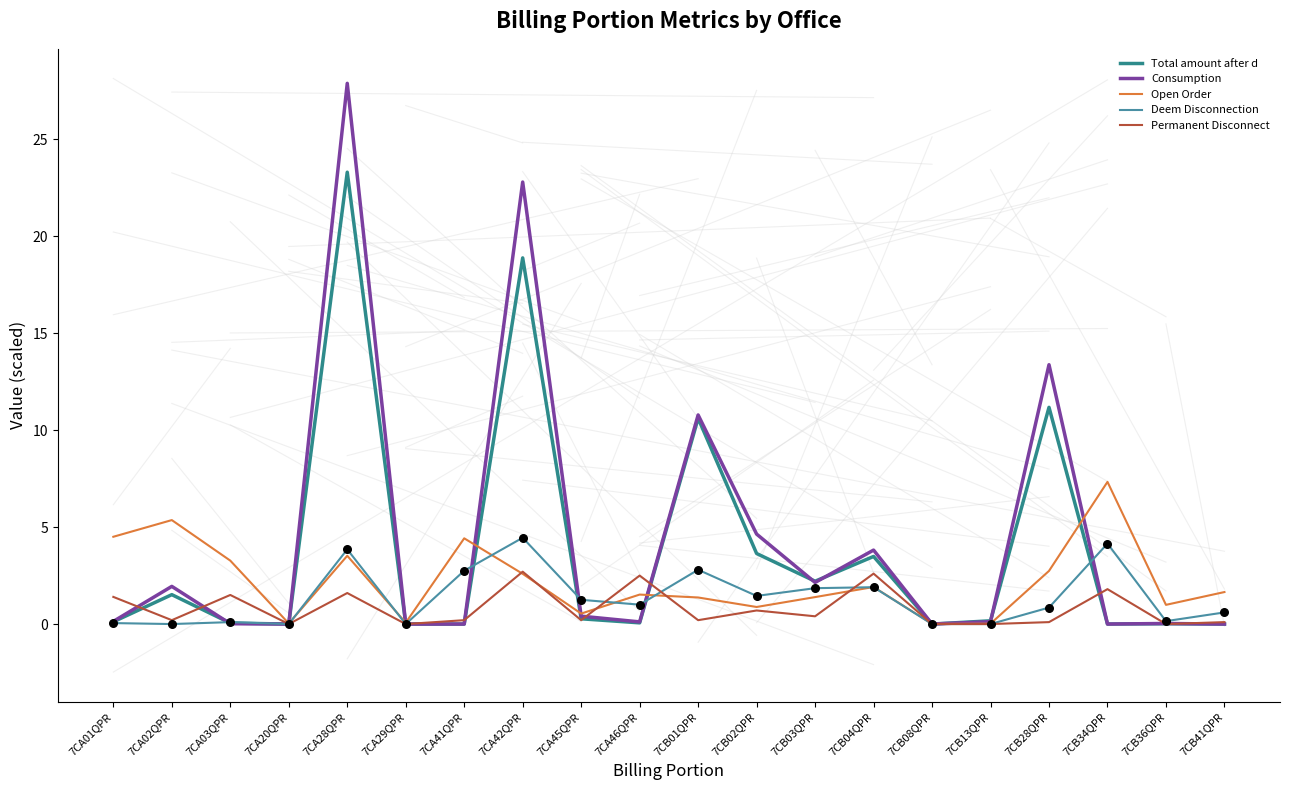

What is the total value across all series at 7CA03QPR?

4.9